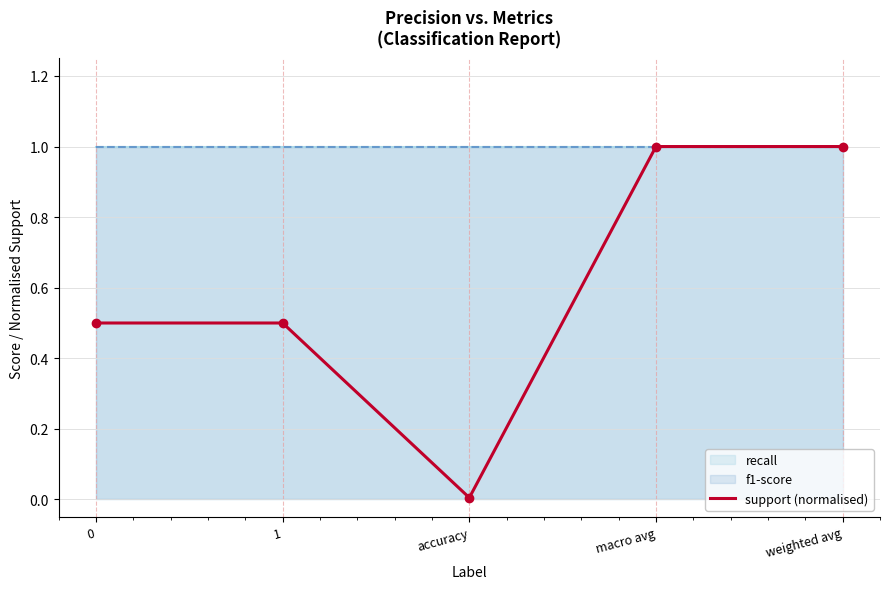

Reading left to right, what are all the values shown in this chart?

0=0.5	1=0.5	accuracy=0.0	macro avg=1.0	weighted avg=1.0